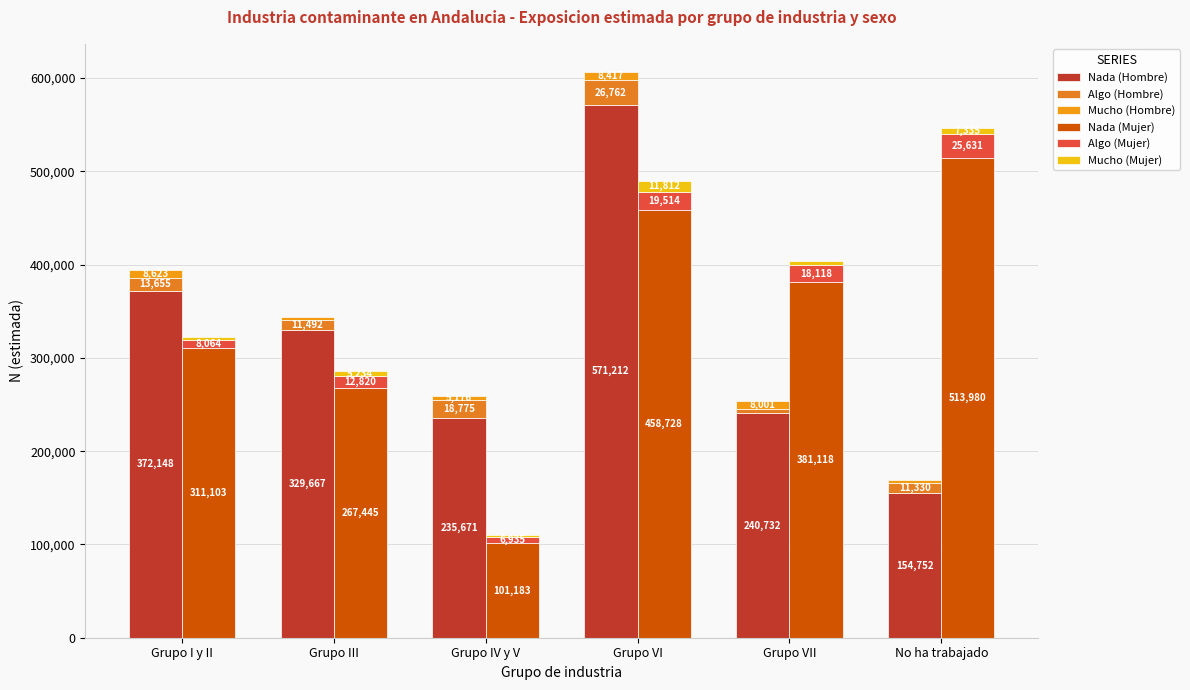

Which category has the highest value across all series?

Grupo VI